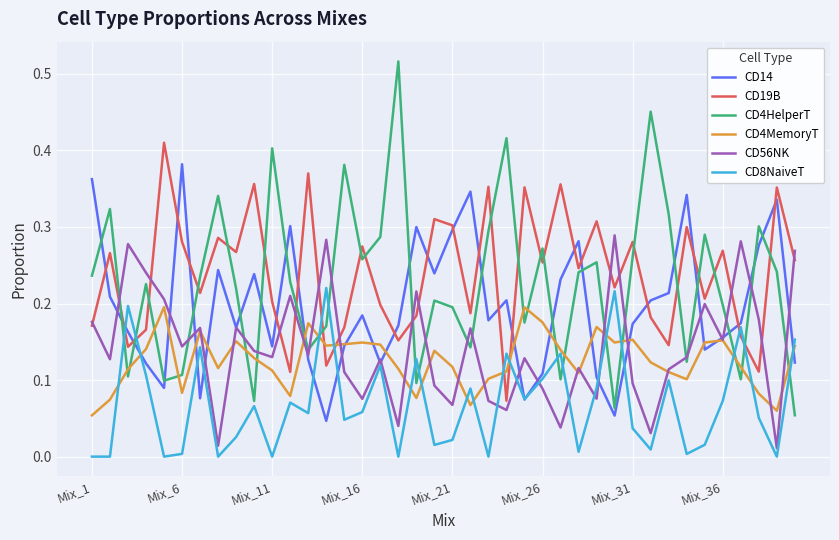

At how many categories does at least one series exceed 0?

40